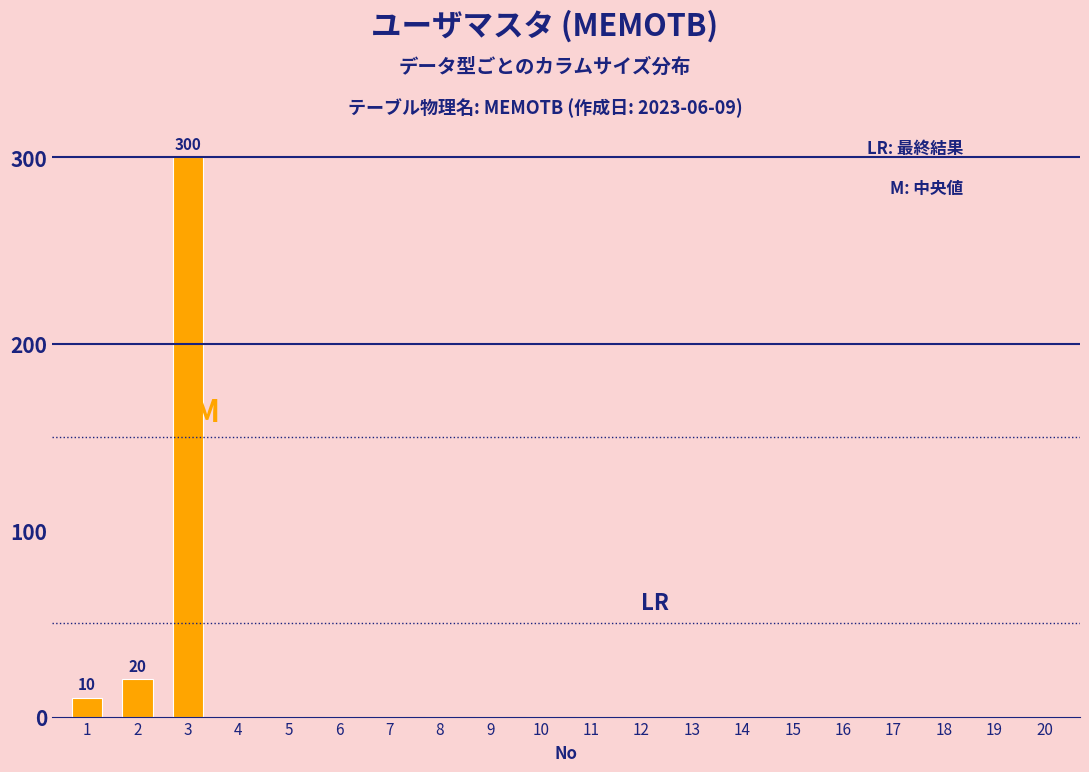

Reading right to left, what are all the values shown in this chart?

20=0	19=0	18=0	17=0	16=0	15=0	14=0	13=0	12=0	11=0	10=0	9=0	8=0	7=0	6=0	5=0	4=0	3=300	2=20	1=10